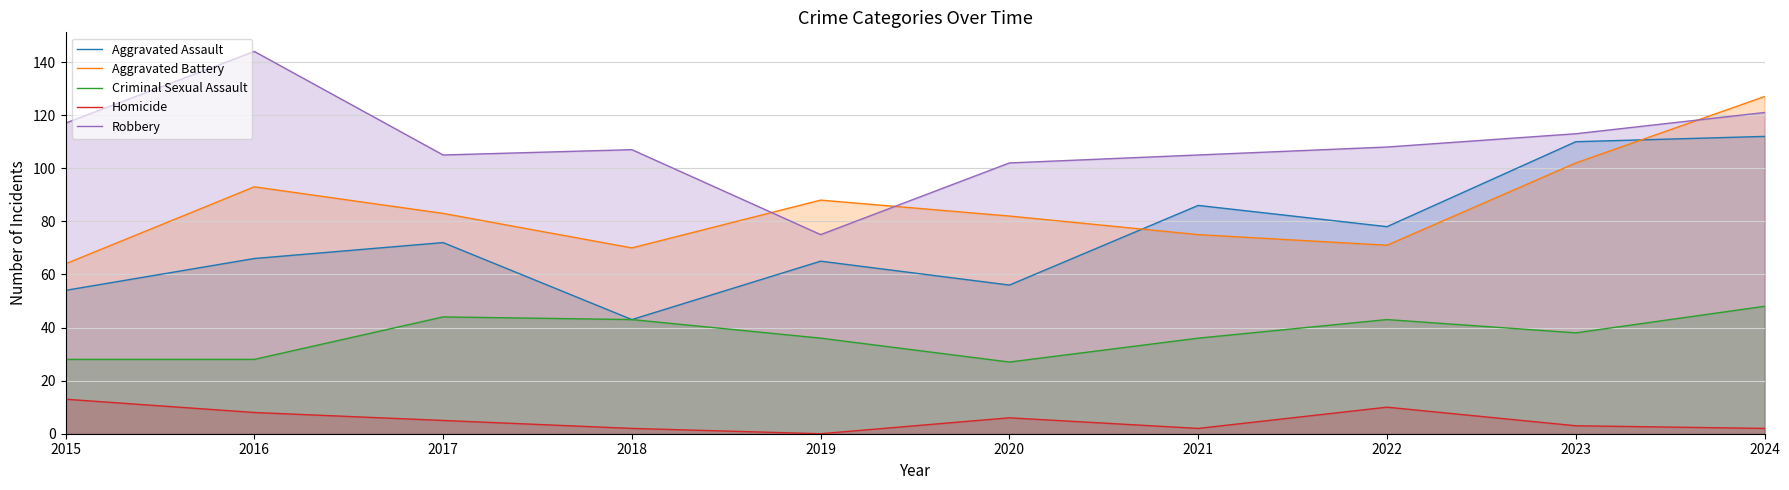

True or false: Criminal Sexual Assault and Robbery intersect in this chart.

False